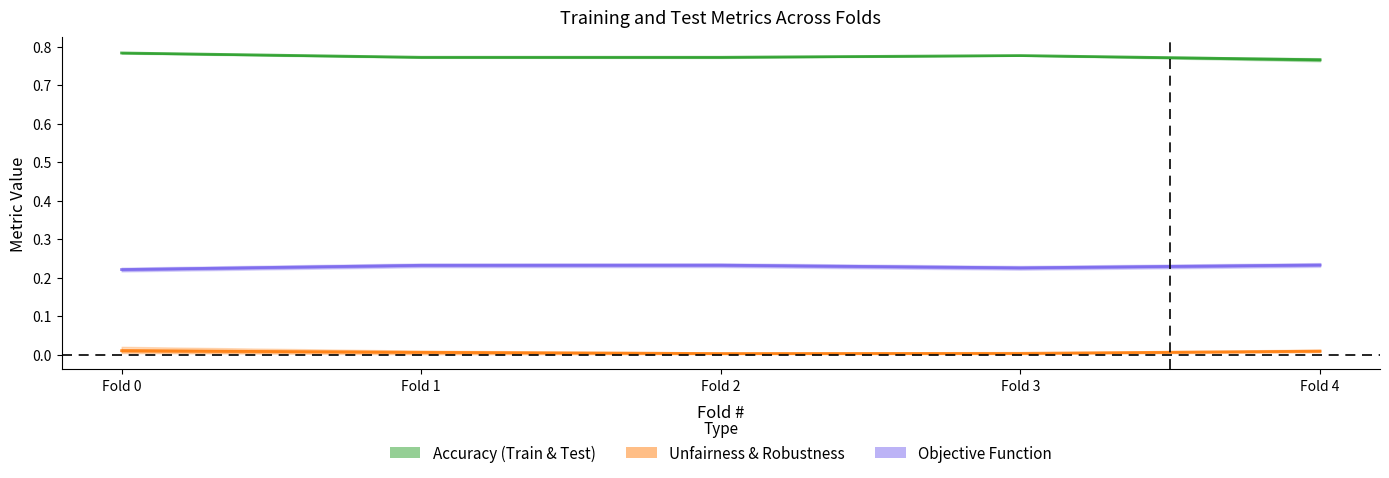

How many lines are shown in the chart?

6